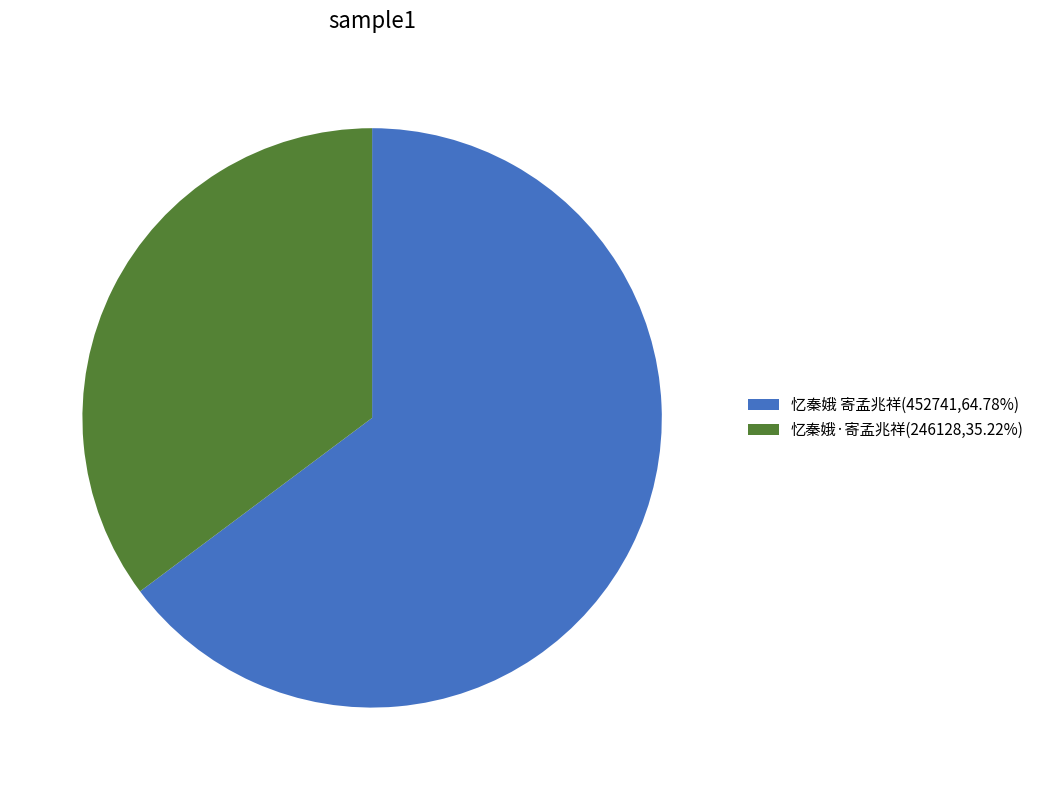

Is it true that 忆秦娥 寄孟兆祥 is 51% of the pie?

False